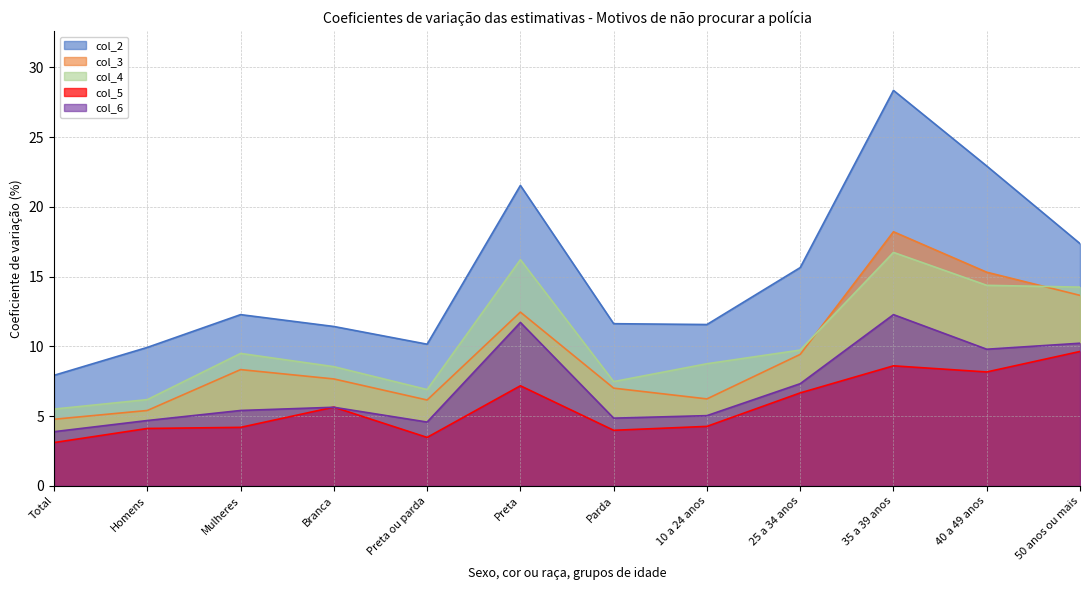

What is the sum of all col_4 values?

124.2